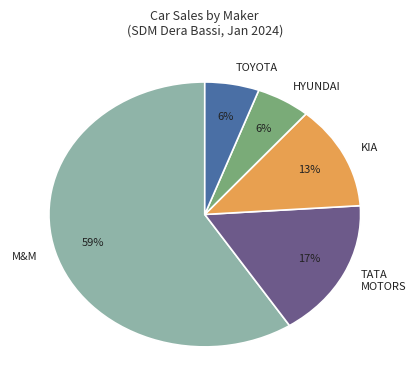

What is the ratio of the value at TATA MOTORS to the value at M&M?

0.3